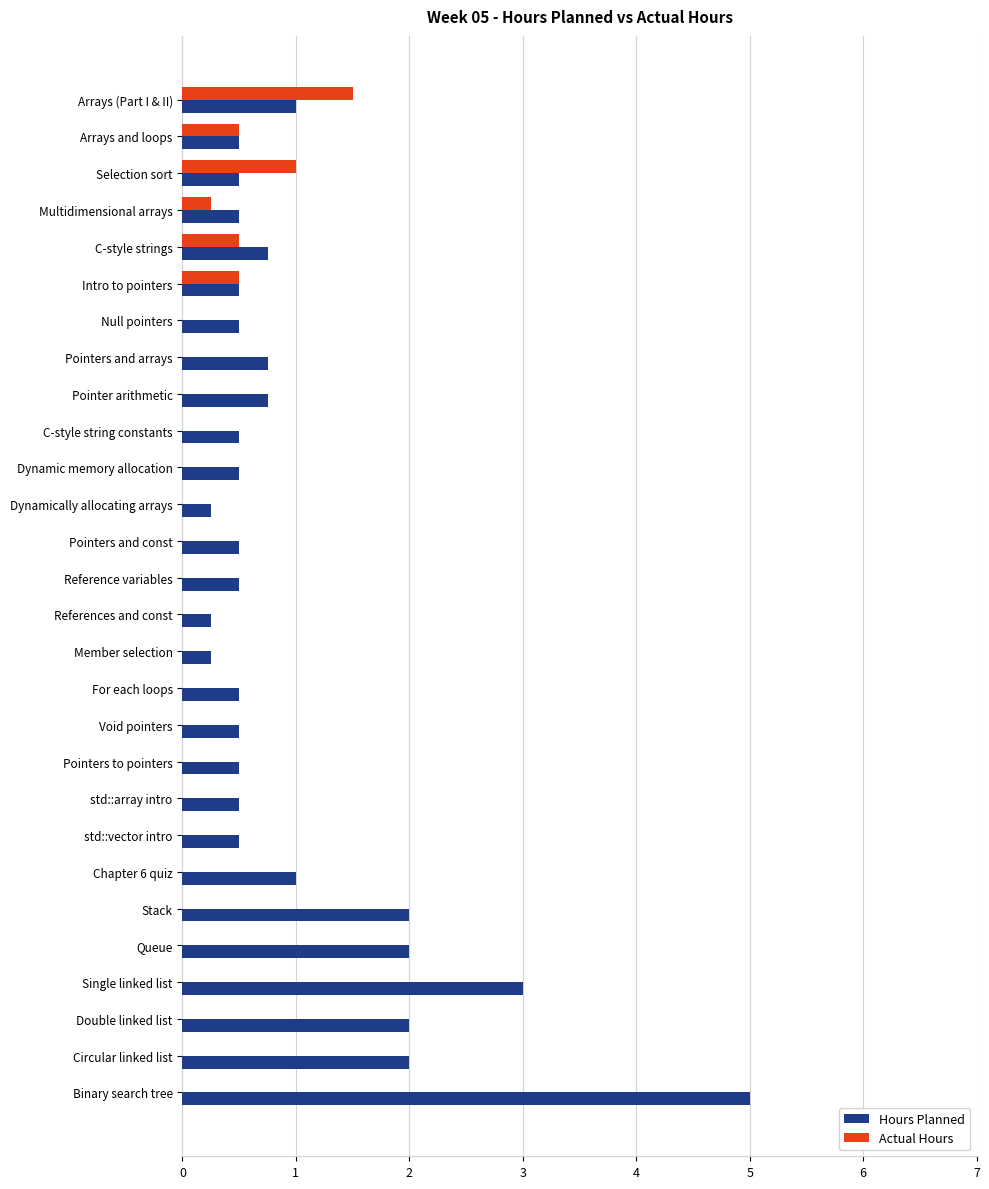

What is the greatest value displayed?

5.0